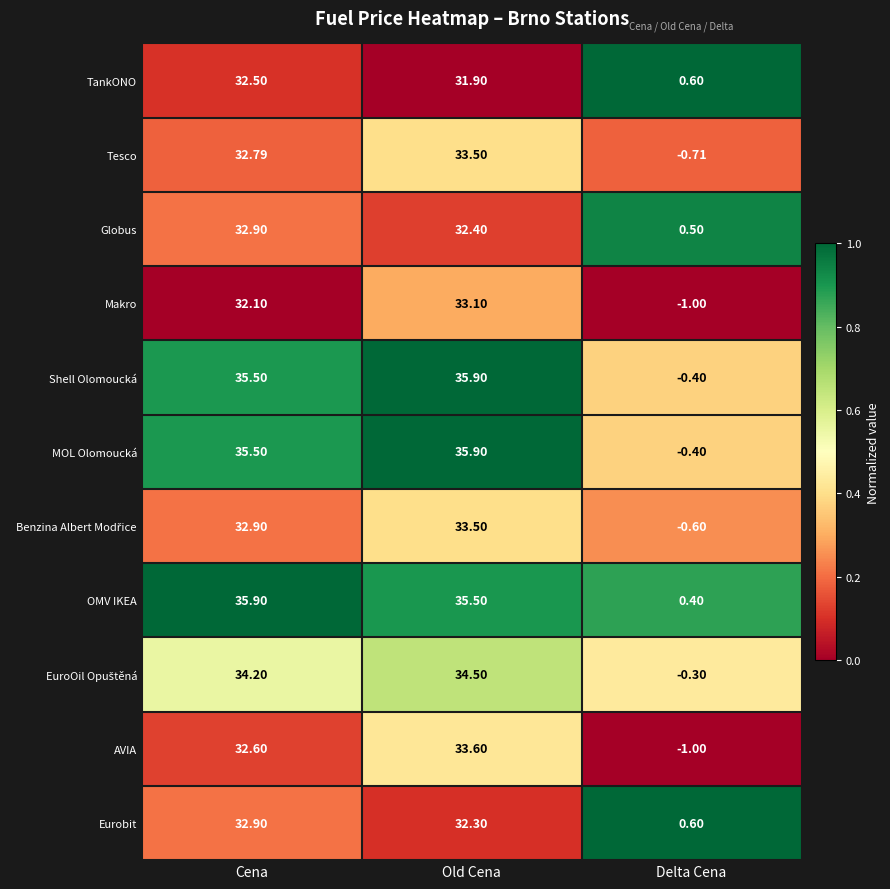

Where does the Eurobit series first go above 32?

Cena